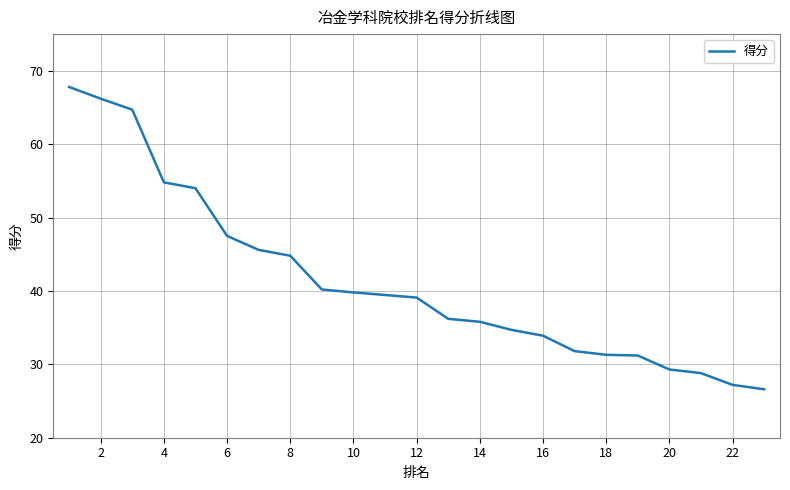

What is the sum of all values?

951.1